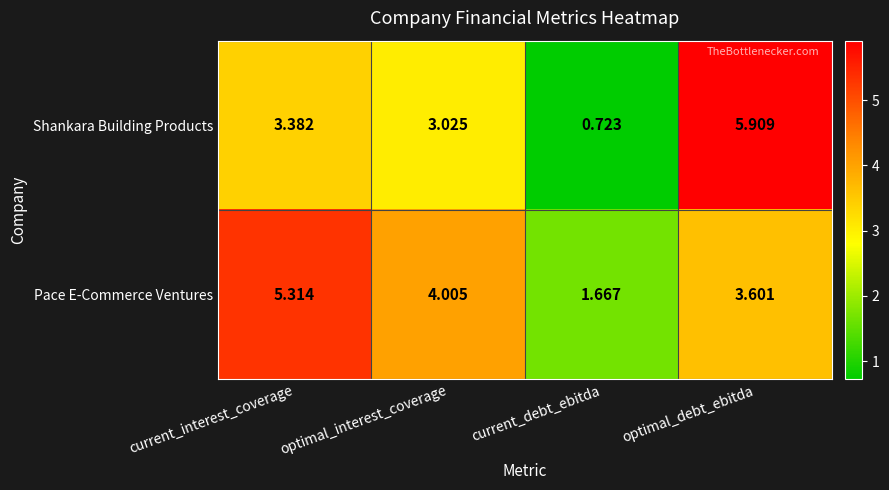

At which label does Pace E-Commerce Ventures reach its minimum?

current_debt_ebitda